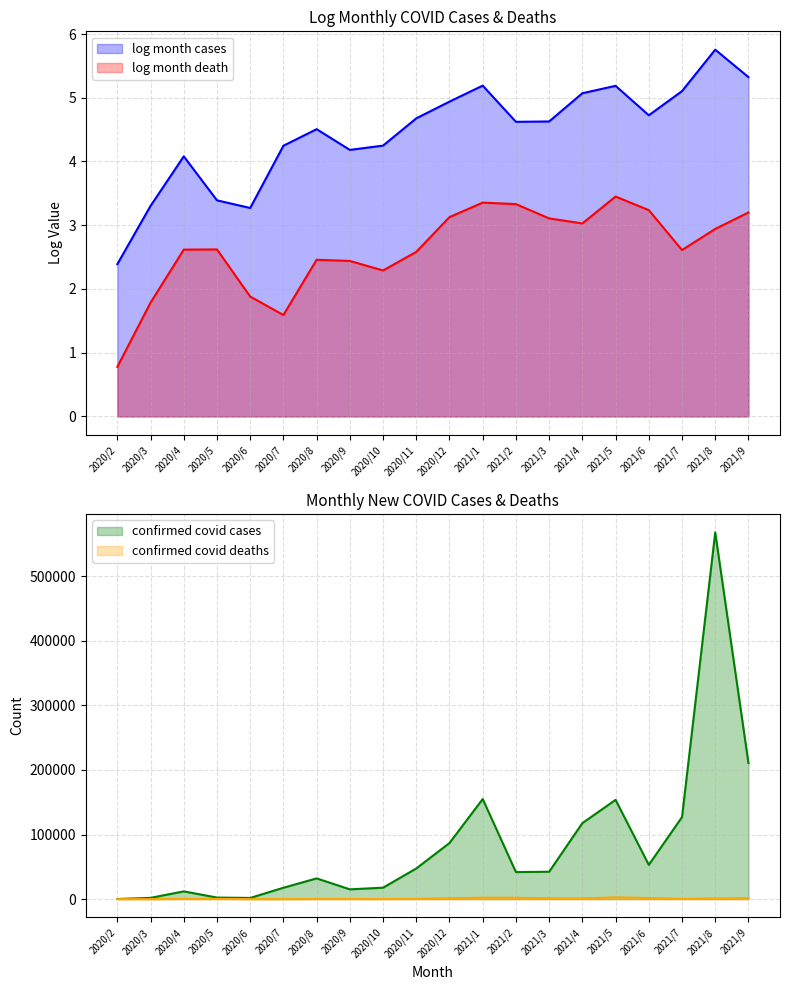

How many values in the log month death series exceed 2?

16